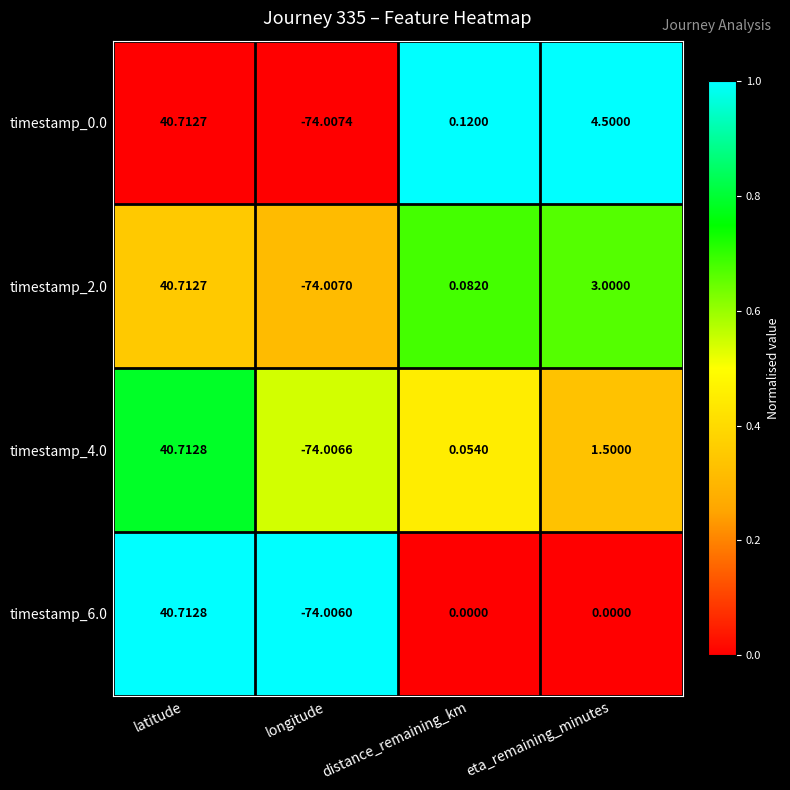

At which label does timestamp_6.0 reach its peak?

latitude